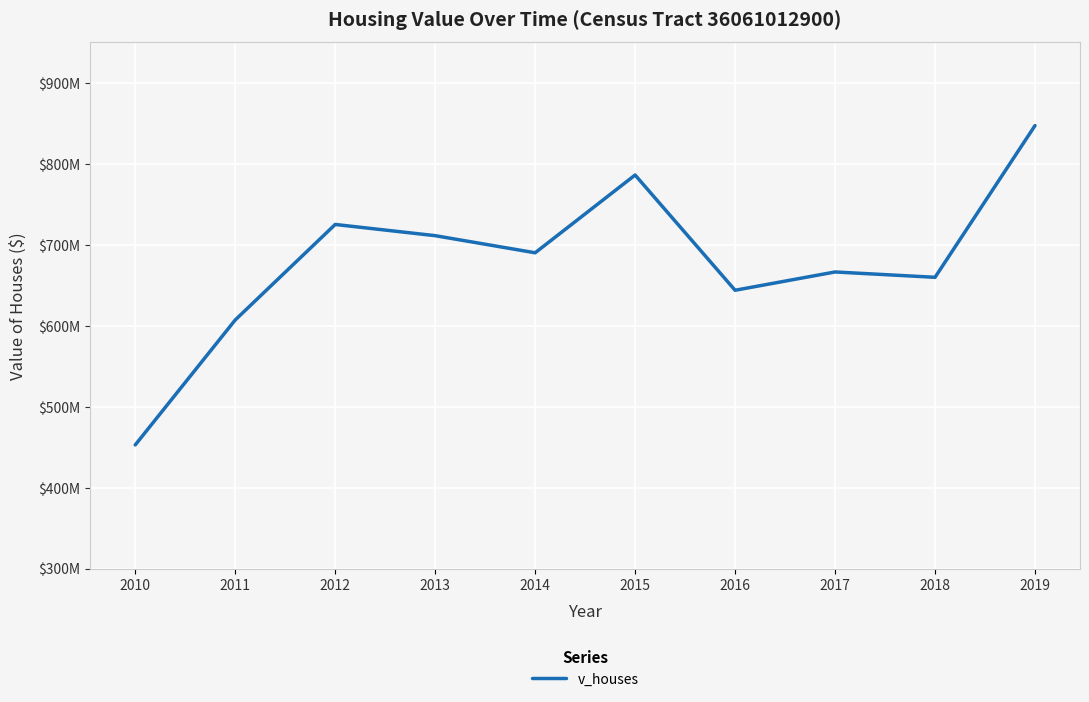

Is this an area chart (filled region under the line)?

No